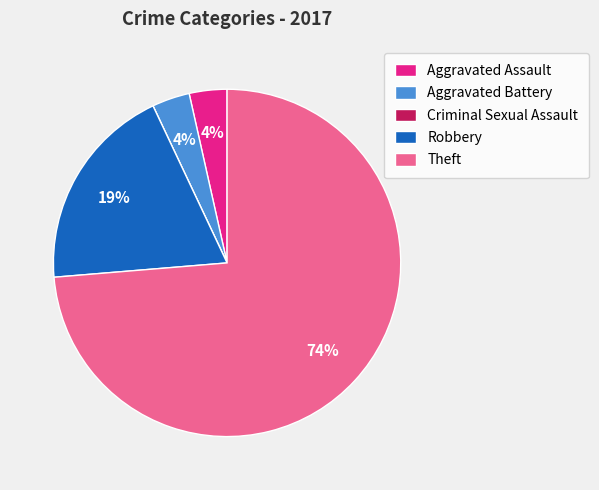

Is there any slice that represents more than half of the pie?

Yes